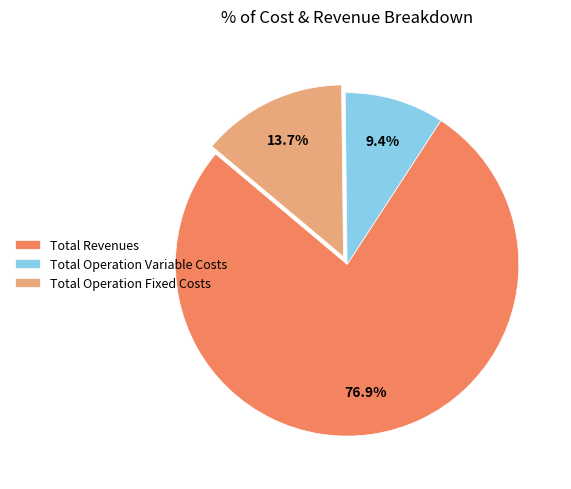

What portion of the pie excludes Total Operation Variable Costs?

90.6%